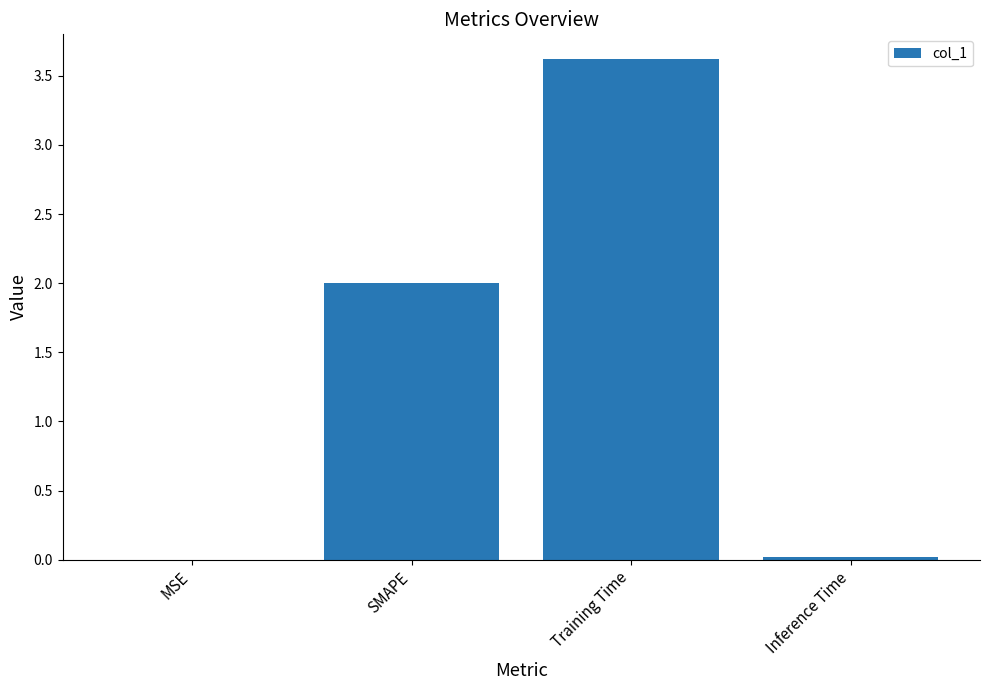

Is it true that the value at Inference Time is 0.0?

True